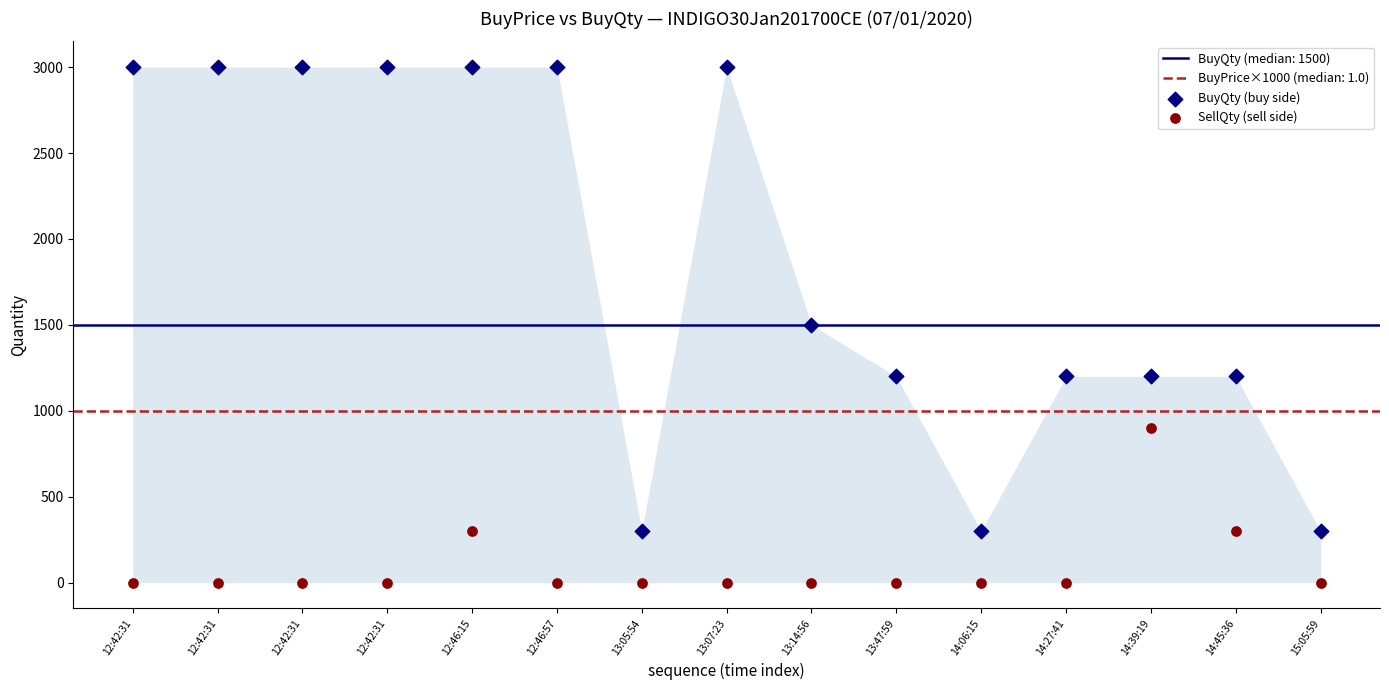

Which series has the widest spread of Y values?

BuyQty (buy side)